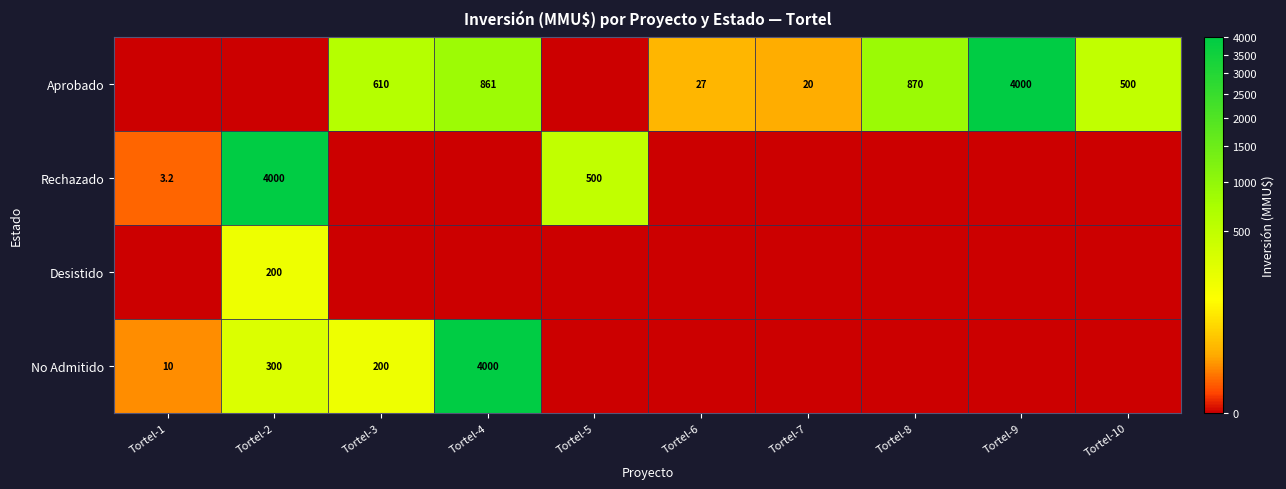

The value of Aprobado at Tortel-4 is 1492.3. True or false?

False